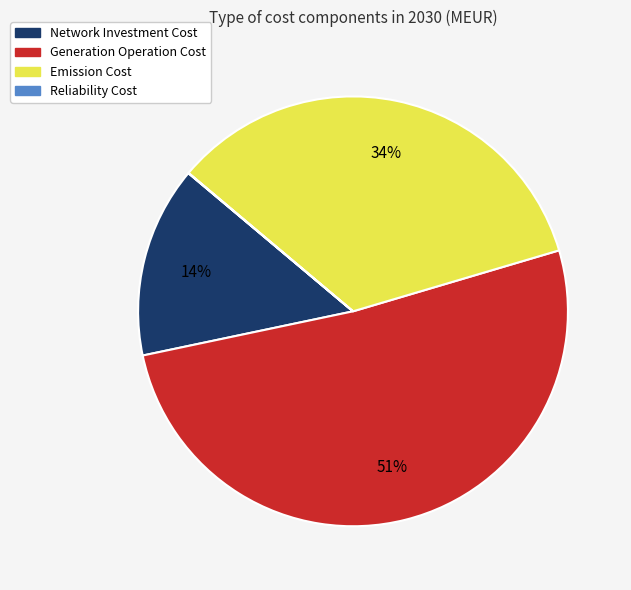

To the nearest percent, what is the average slice percentage?

25%